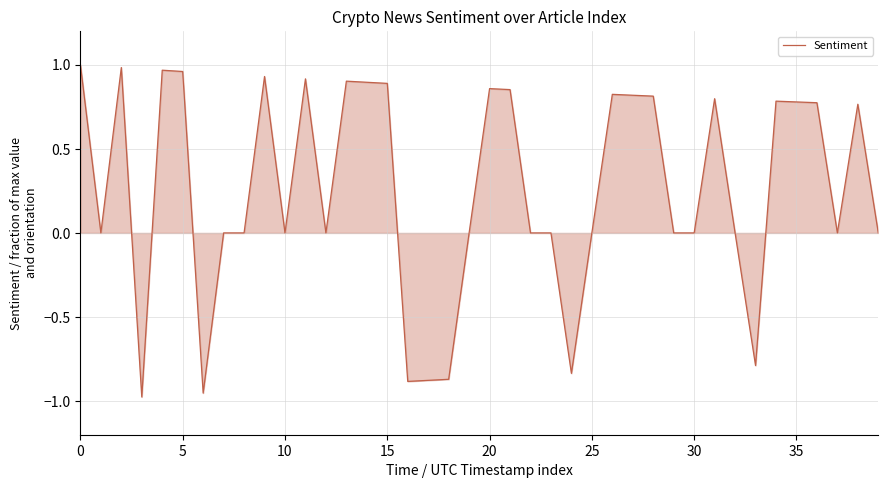

What is the difference between the maximum and minimum values?

2.0